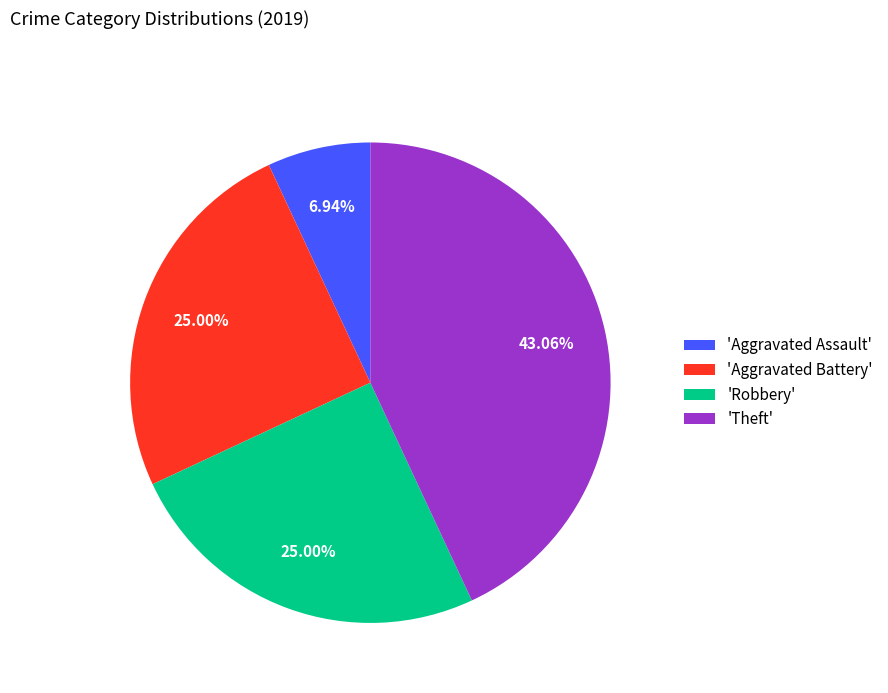

How many slices are in this pie chart?

4